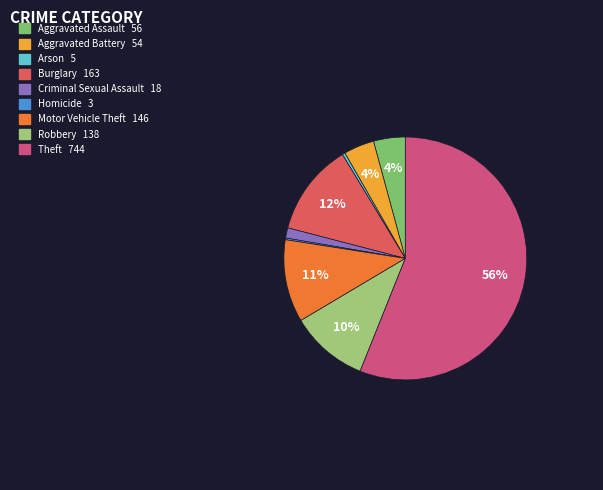

Which category accounts for the majority?

Theft